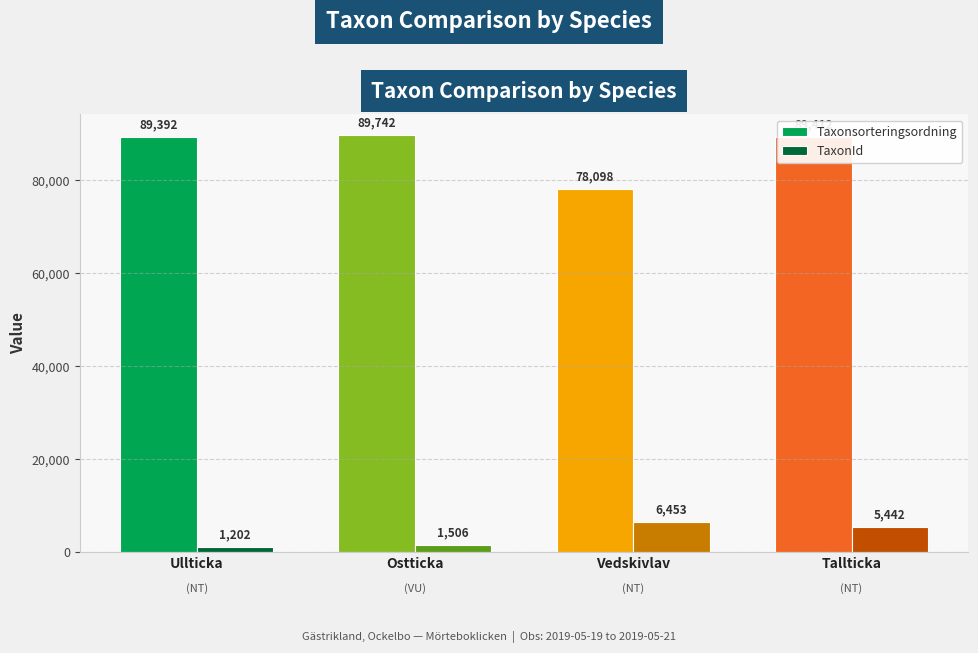

Between Ullticka and Ostticka, which series saw the biggest shift?

Taxonsorteringsordning